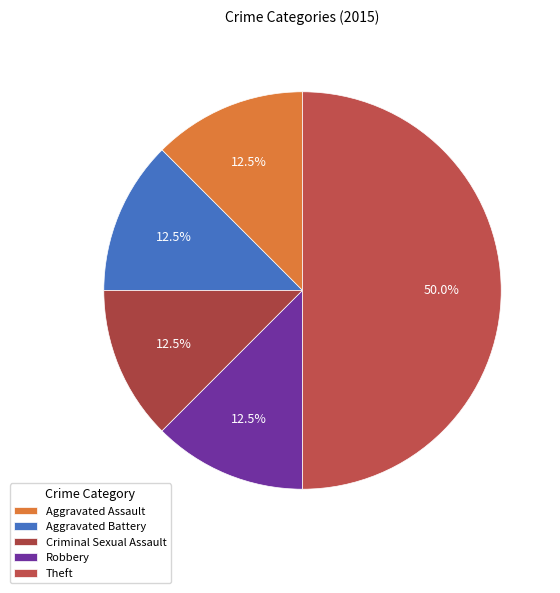

To the nearest percent, what is the difference between the Theft and Aggravated Assault slice percentages?

38%